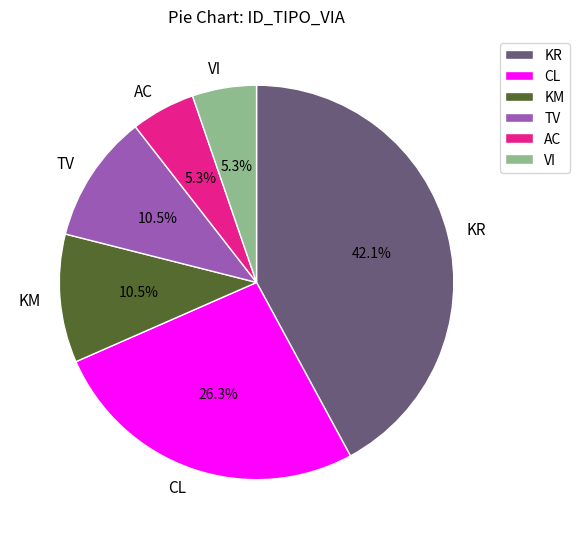

Combined, what portion of the pie is TV and VI?

15.8%